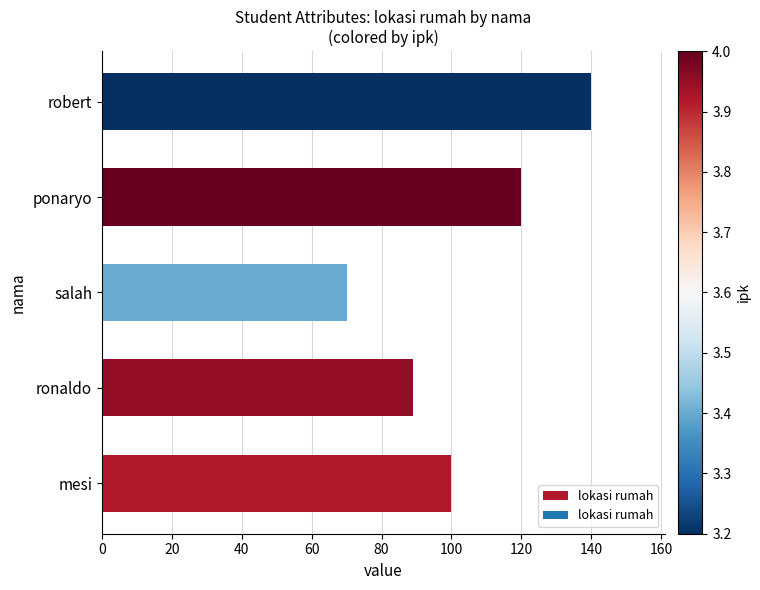

Reading bottom to top, what are all the values shown in this chart?

mesi=100	ronaldo=89	salah=70	ponaryo=120	robert=140